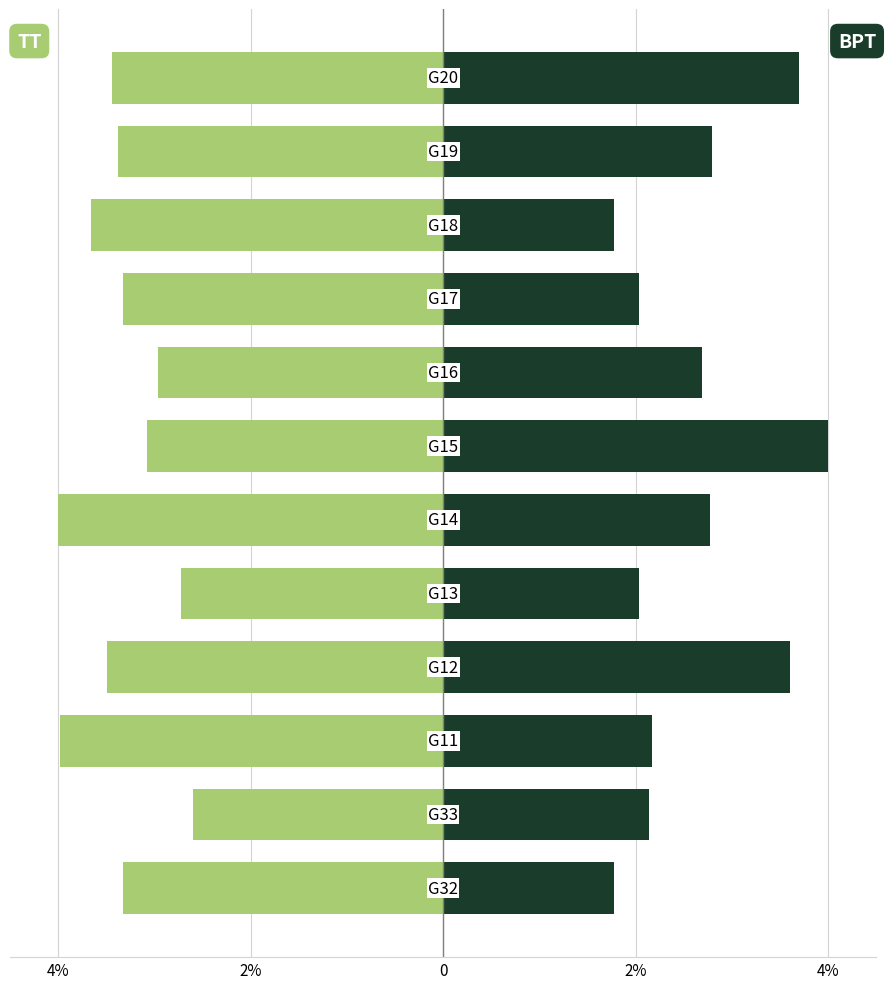

Reading left to right, transcribe all the data shown in this chart.

TT: -3.3	-2.6	-4.0	-3.5	-2.7	-4.0	-3.1	-3.0	-3.3	-3.7	-3.4	-3.4
BPT: 1.8	2.1	2.2	3.6	2.0	2.8	4.0	2.7	2.0	1.8	2.8	3.7